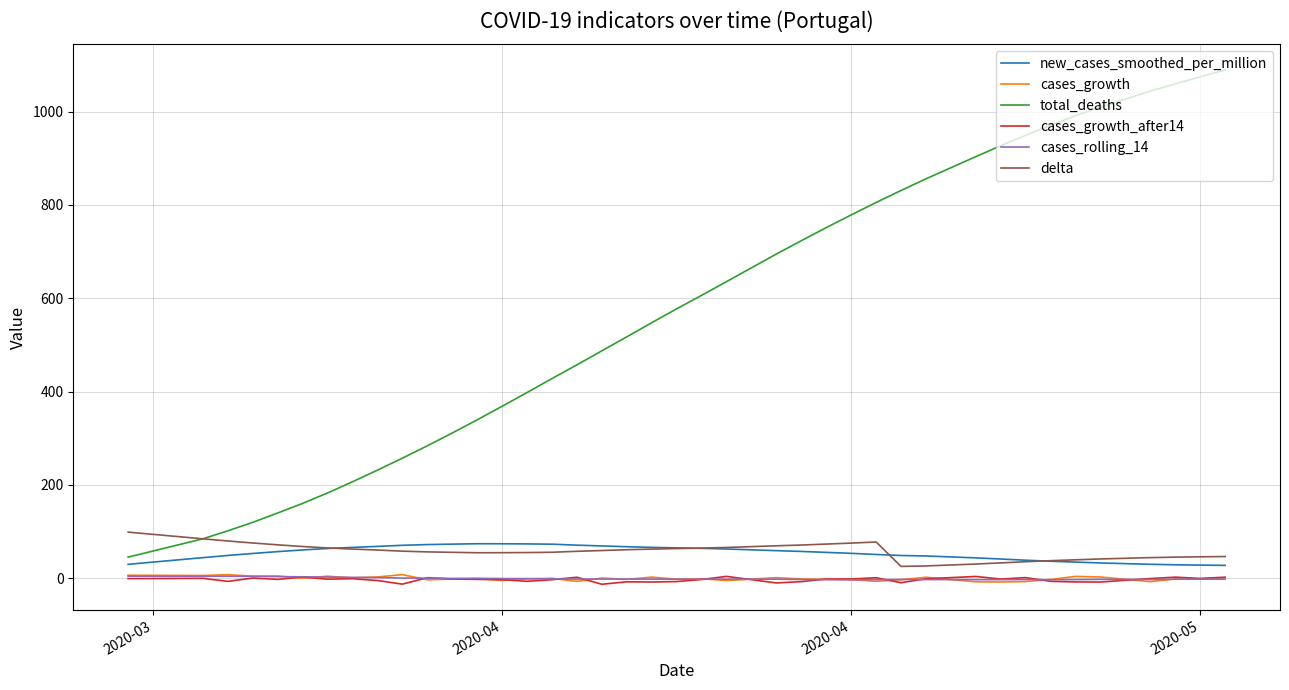

What is the highest value of the total_deaths series?

1089.3